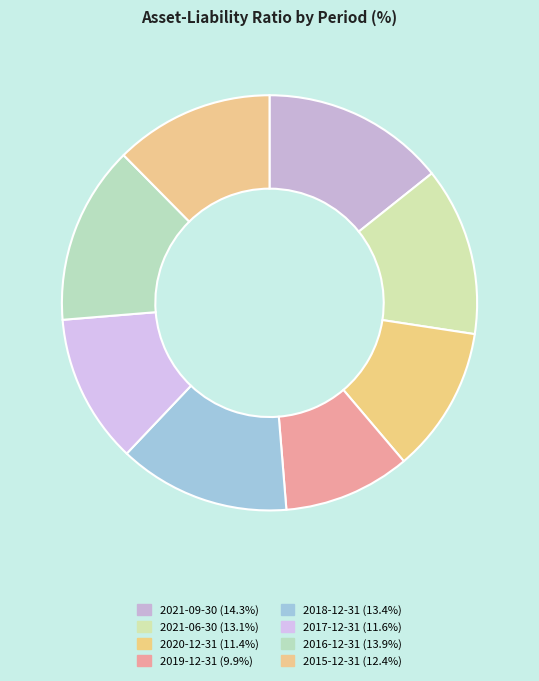

Does 2020-12-31 account for over 50% of the chart?

No